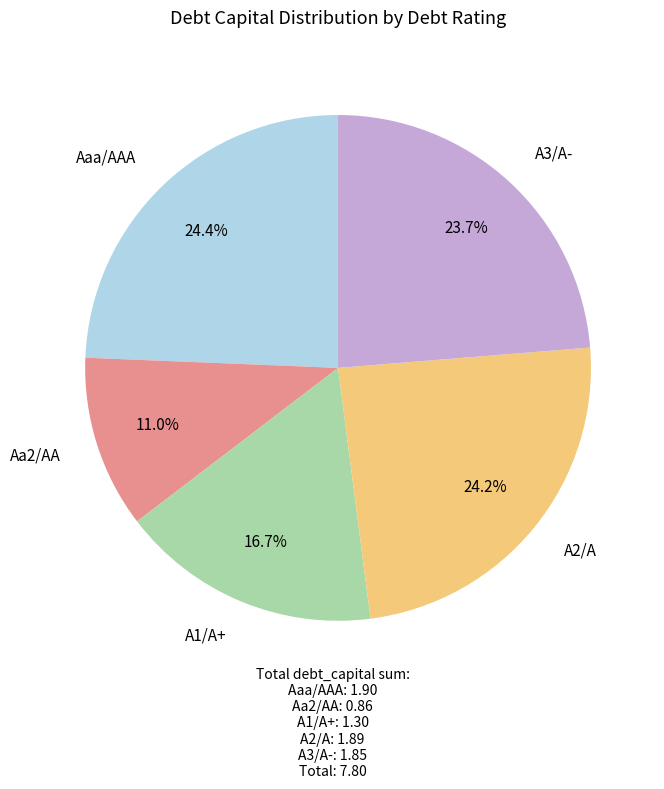

Is there a majority slice in this chart?

No